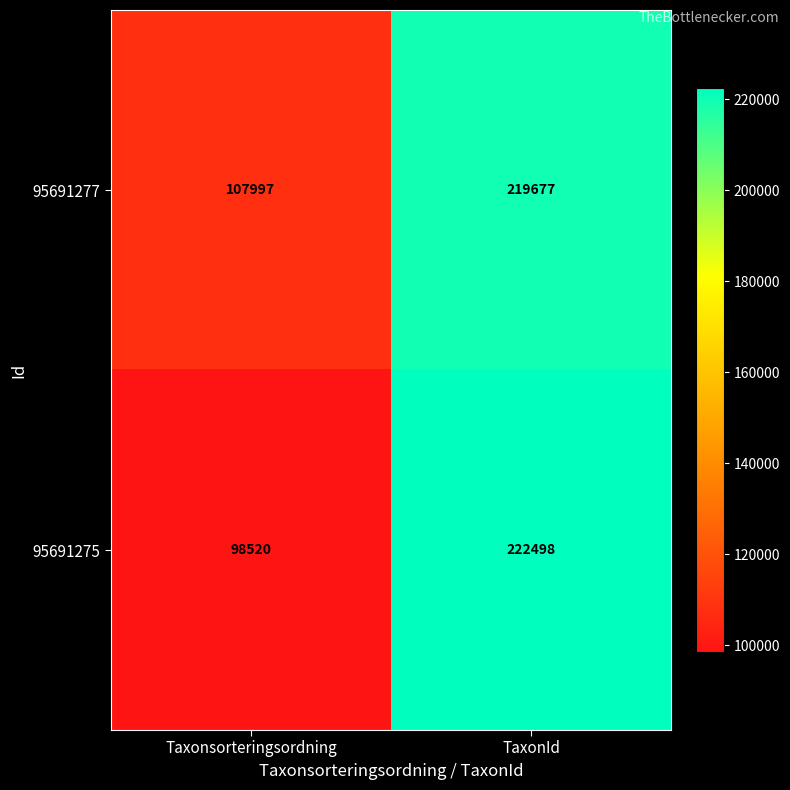

Which series has the largest total across all categories?

95691277